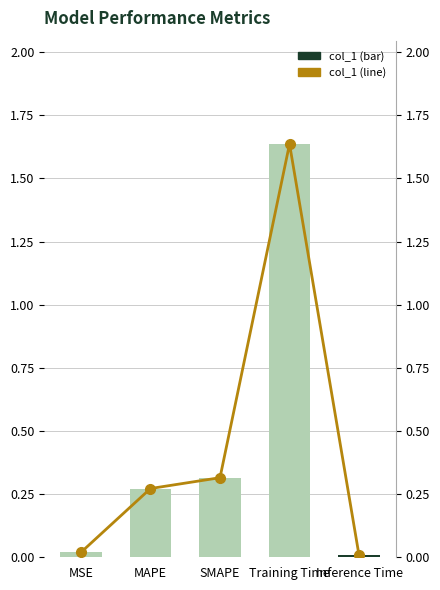

At SMAPE, list the series in order from largest to smallest.

col_1, col_1 (line)